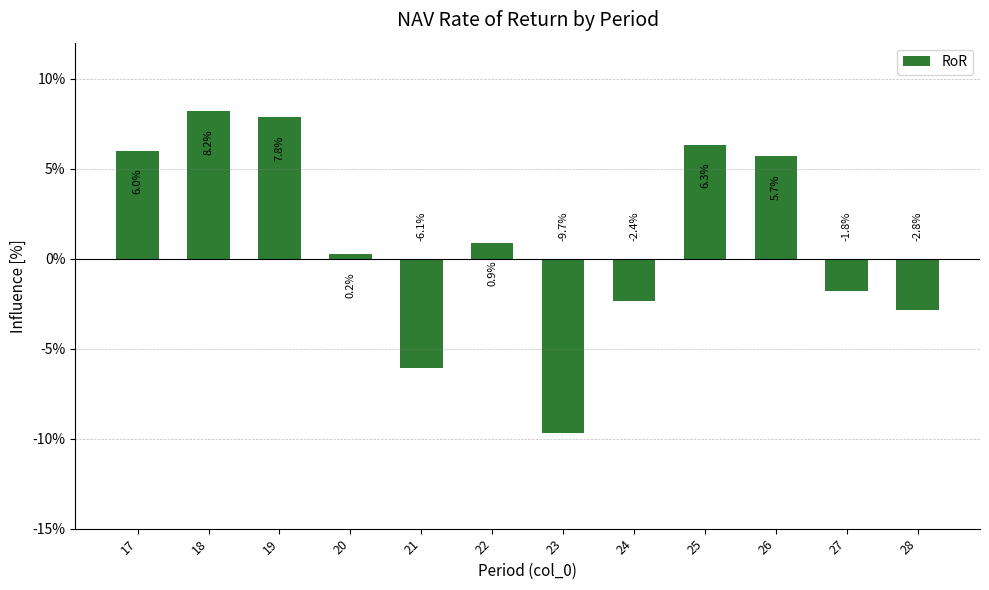

Reading left to right, what are all the values shown in this chart?

17=6.0	18=8.2	19=7.8	20=0.2	21=-6.1	22=0.9	23=-9.7	24=-2.4	25=6.3	26=5.7	27=-1.8	28=-2.8